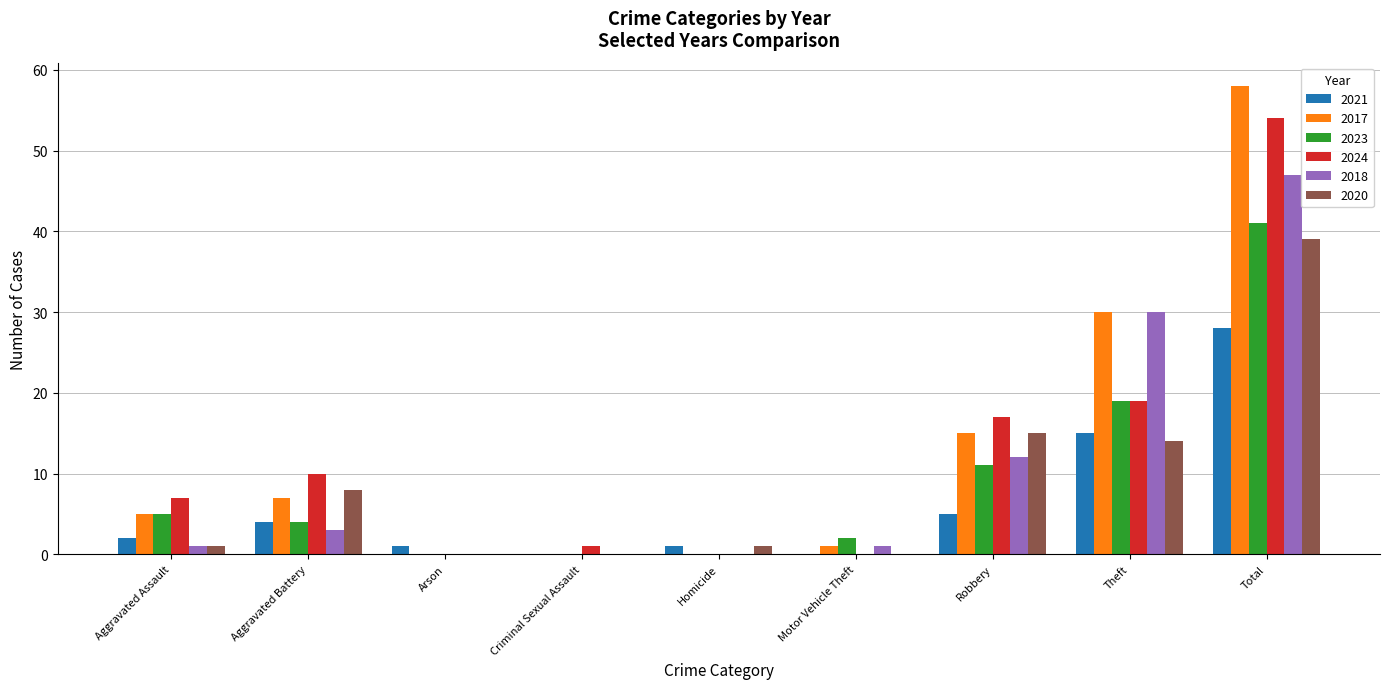

Which series has the largest range (max minus min)?

2017